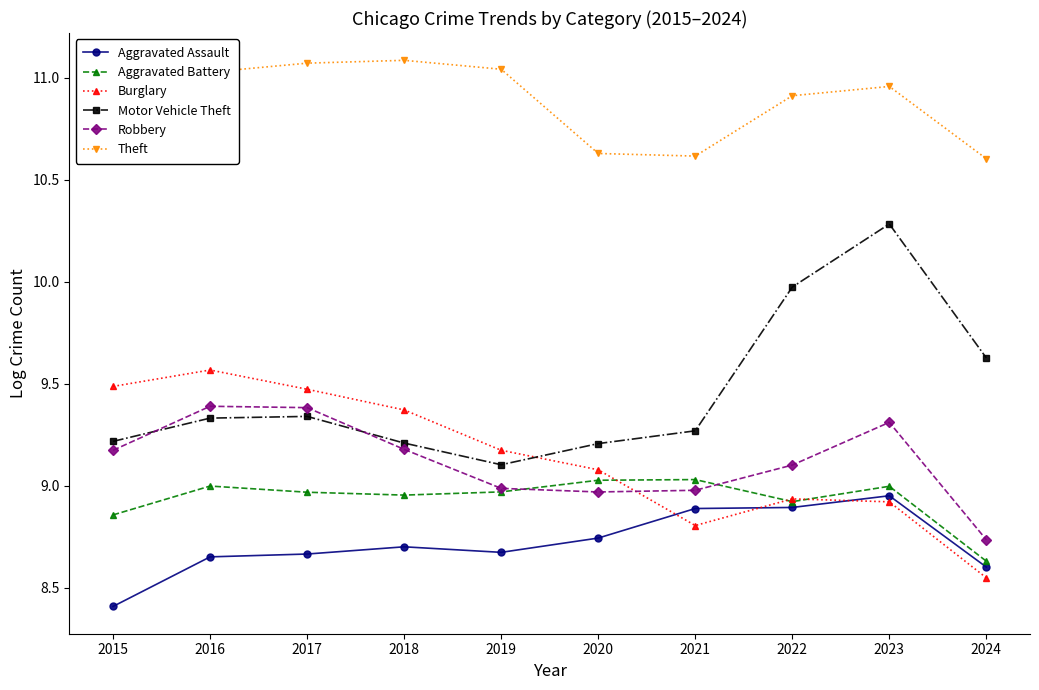

Which series changed the most between 2018 and 2019?

Burglary